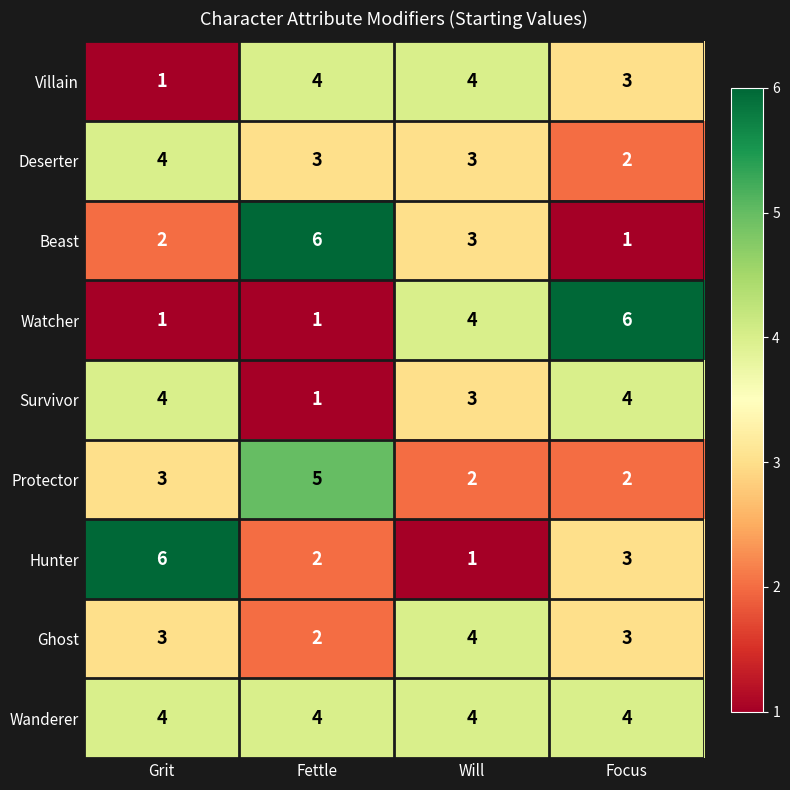

True or false: Villain has a value of 1 at Fettle.

False